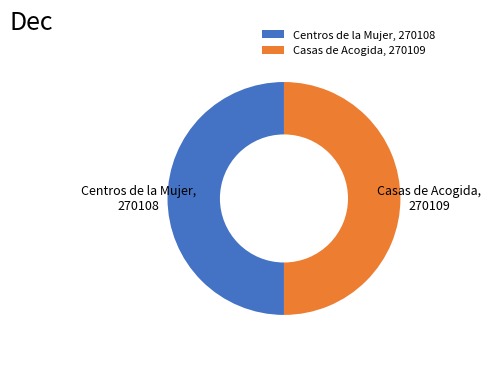

Combined, do Centros de la Mujer and Casas de Acogida account for over 50%?

Yes